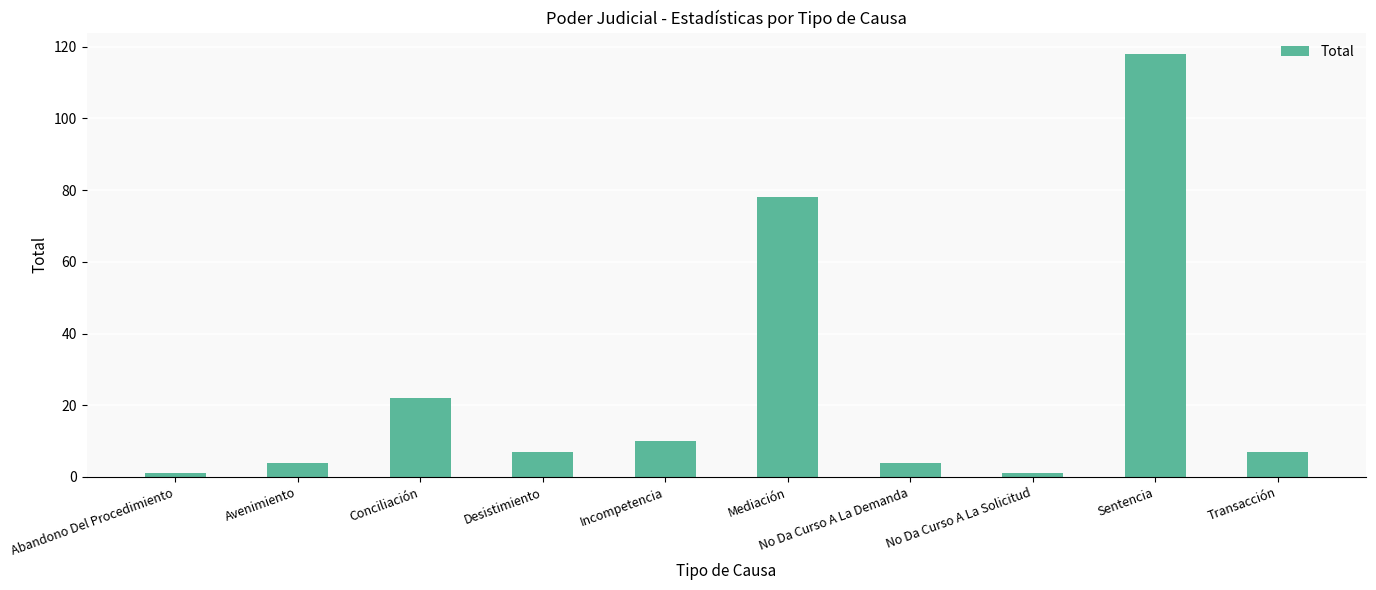

How many distinct data groups are displayed?

1